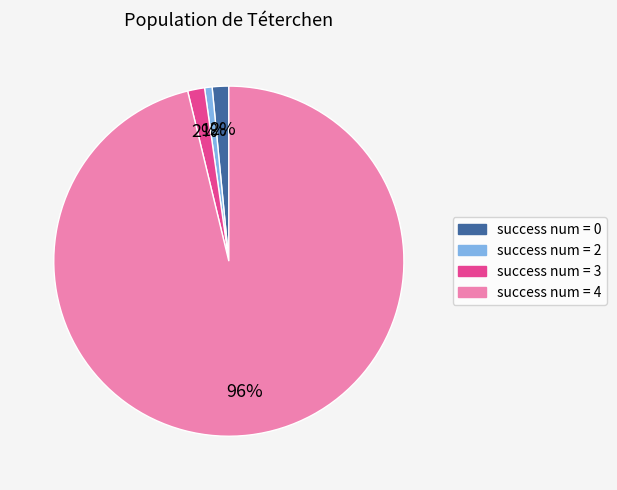

Which slice is the largest?

success num = 4